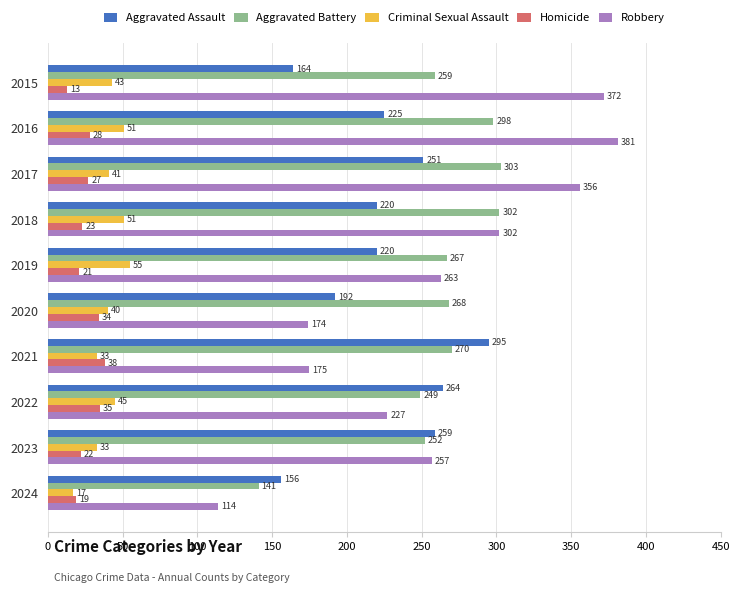

What are all the series names shown in the legend?

Aggravated Assault, Aggravated Battery, Criminal Sexual Assault, Homicide, Robbery